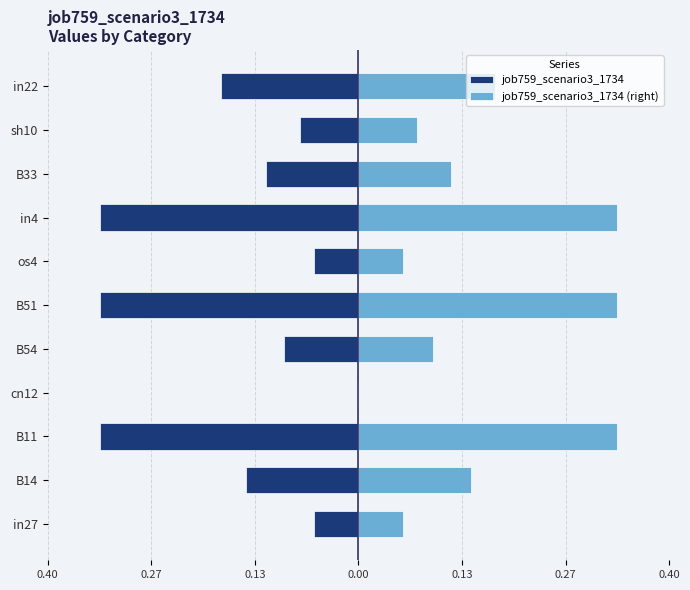

Is it true that job759_scenario3_1734 equals -0.0 at in27?

False